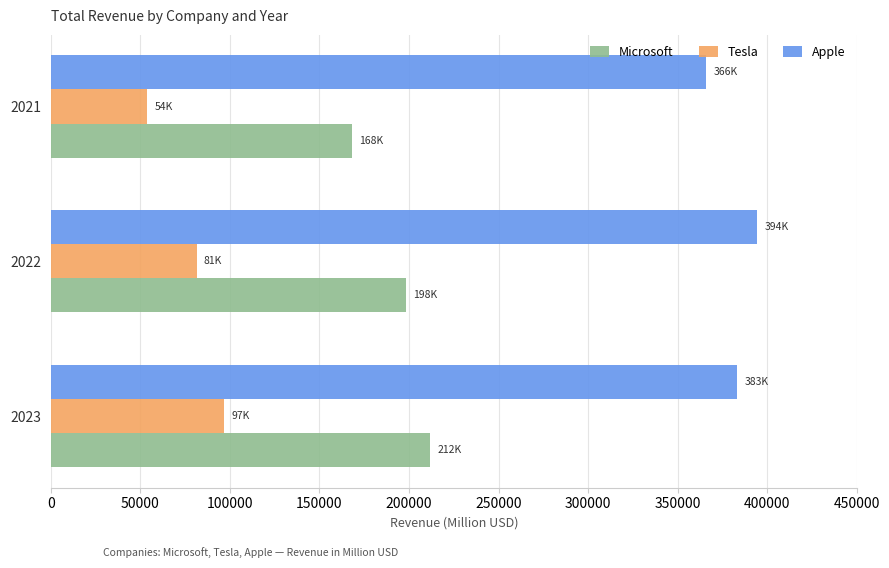

Rank the series by their average value, from highest to lowest.

Apple, Microsoft, Tesla